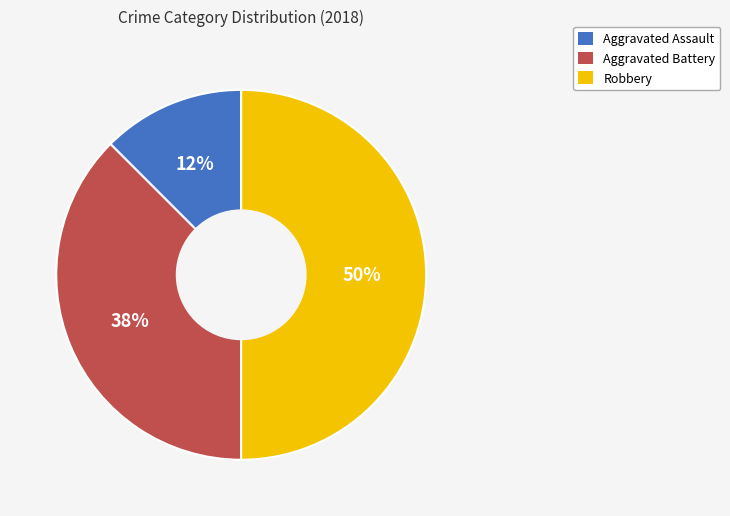

Rank the categories by value from highest to lowest.

Robbery, Aggravated Battery, Aggravated Assault